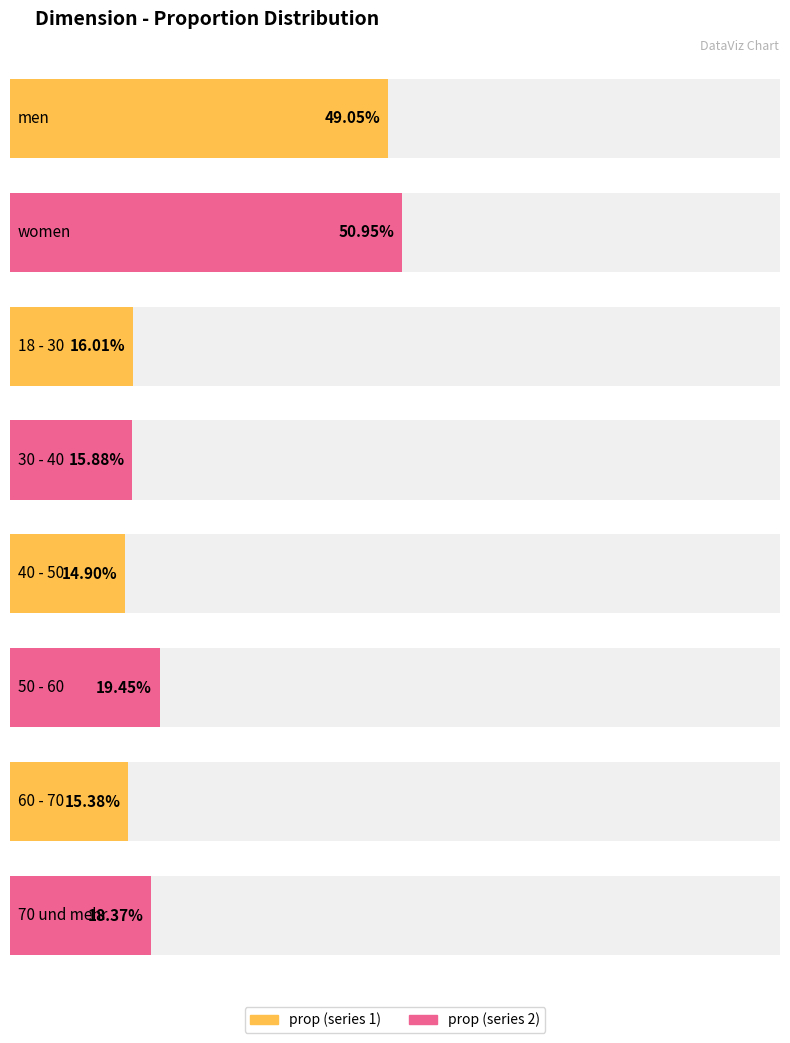

What is the label of the 6th bar from the right?

18 - 30